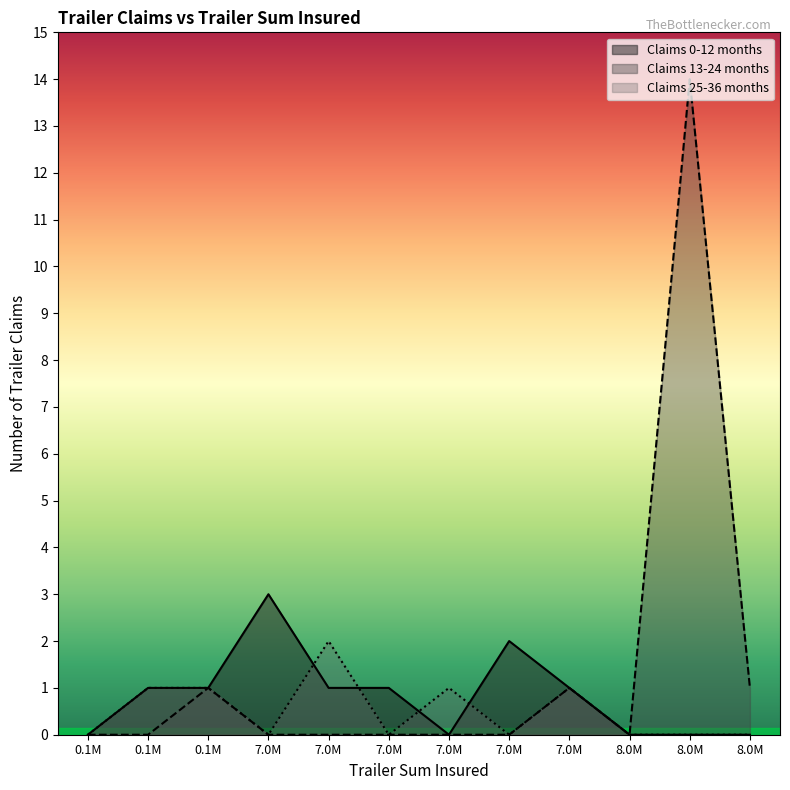

True or false: Claims 13-24 months and Claims 25-36 months intersect in this chart.

False